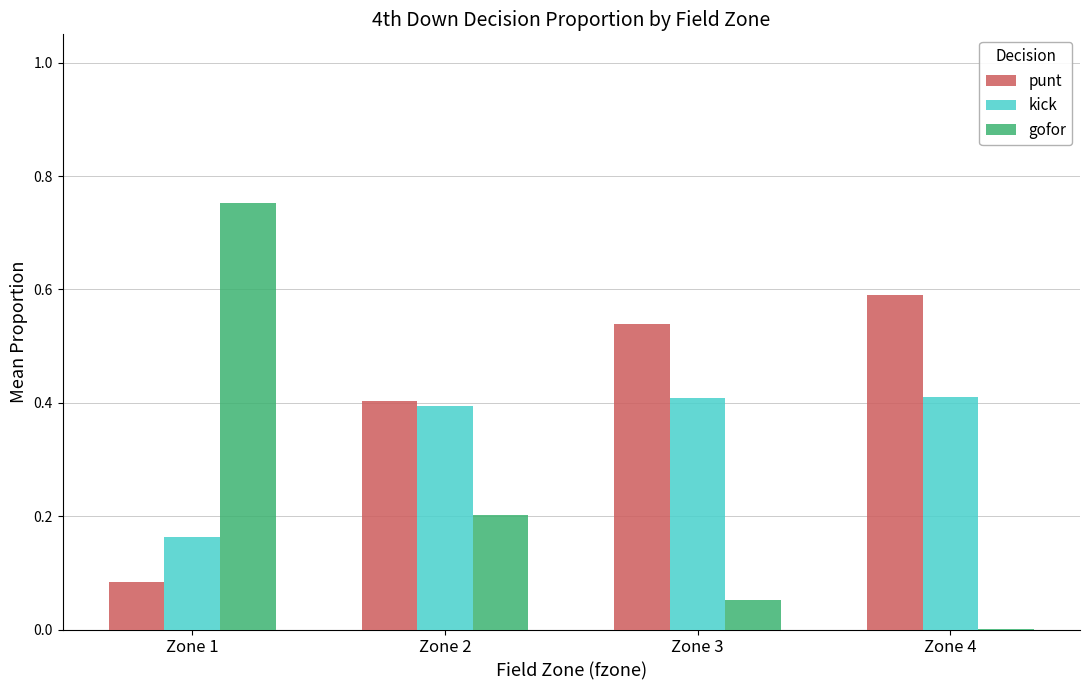

What is the maximum value for kick?

0.4